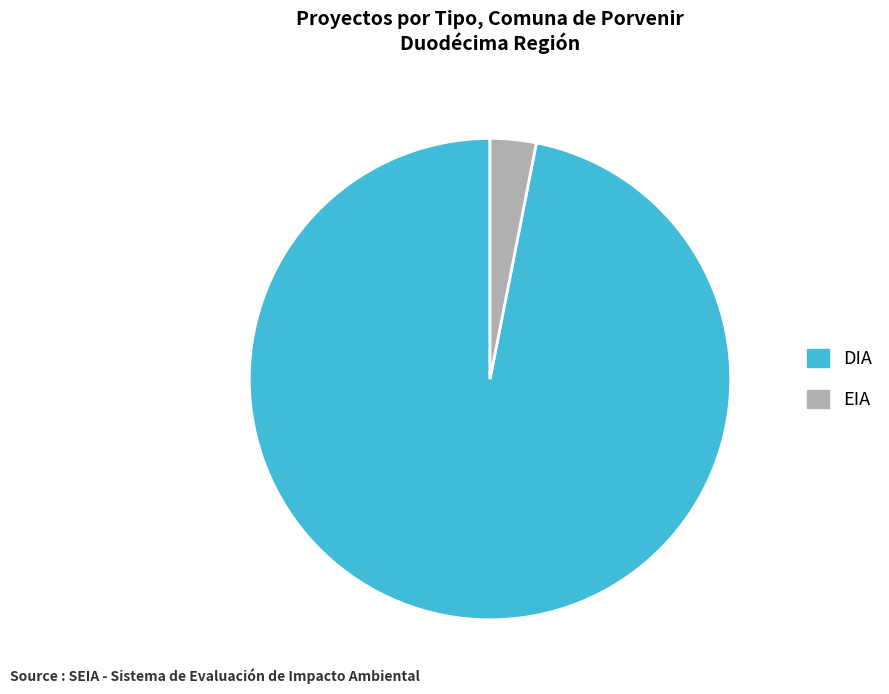

Rank the categories by value from highest to lowest.

DIA, EIA